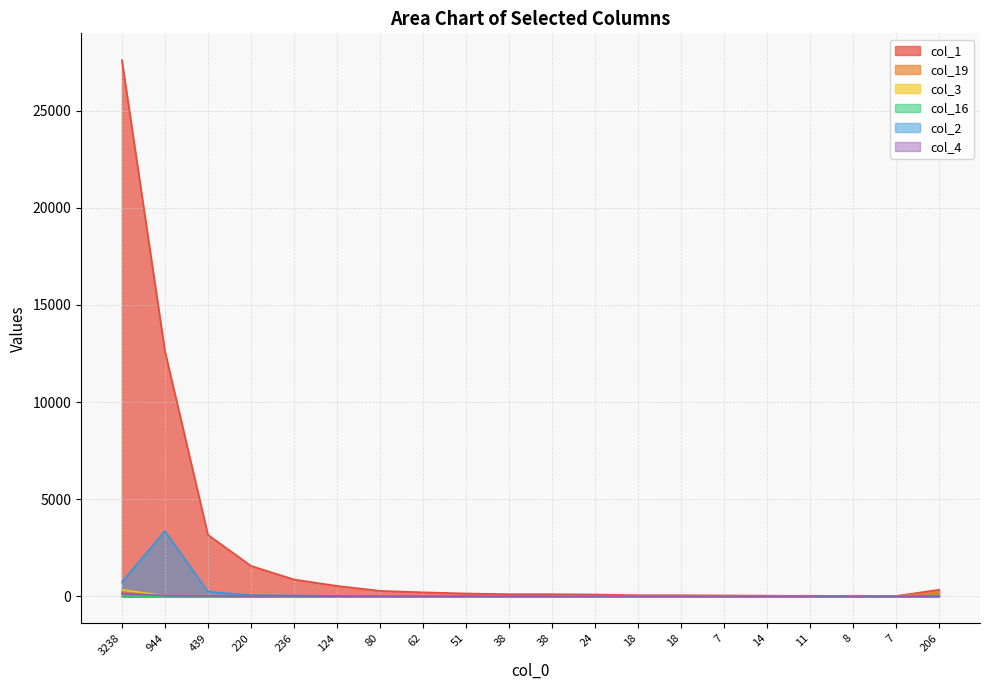

How many data points does each series have?

20